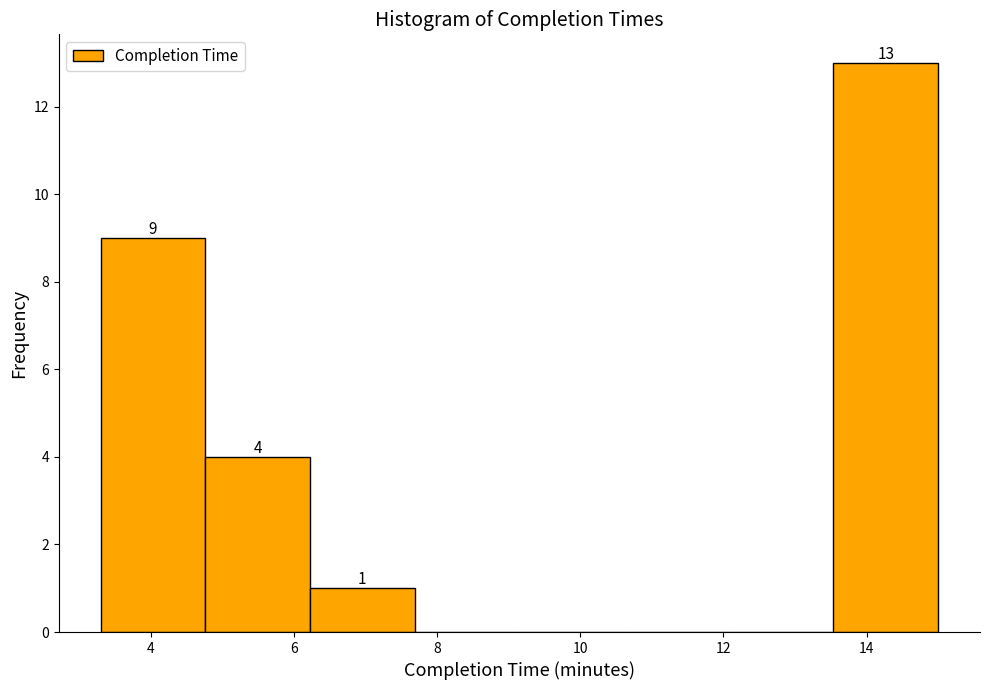

Which range on the x-axis has the tallest bar?

13.6 to 15.0